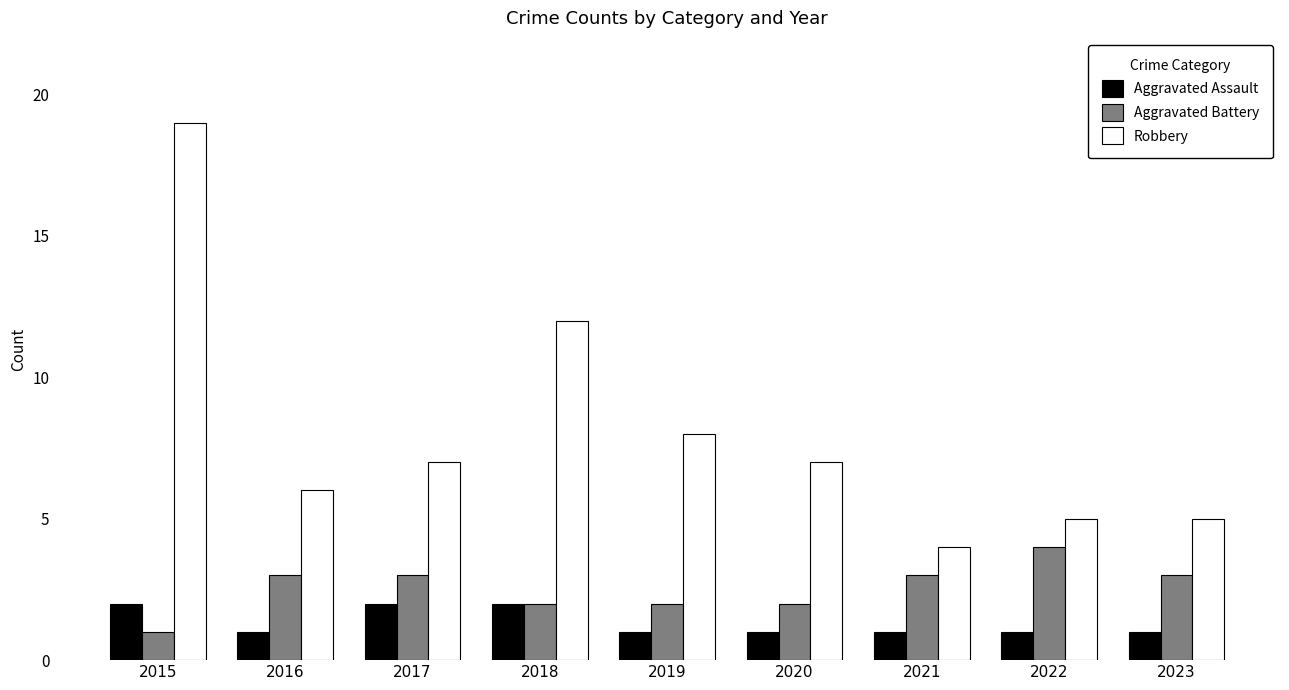

How many data points does each series have?

9